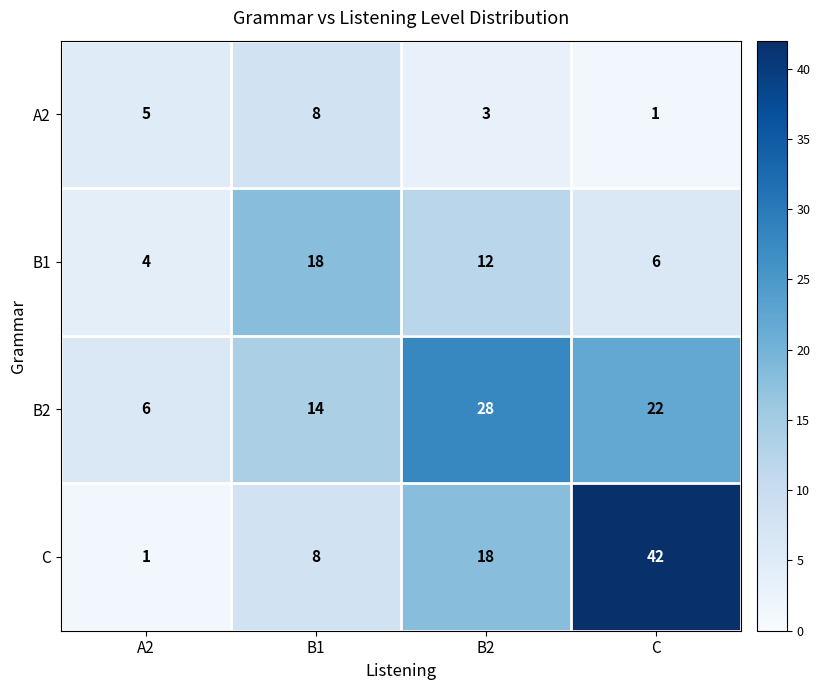

What value does the B2 series have at A2, to the nearest 5?

5